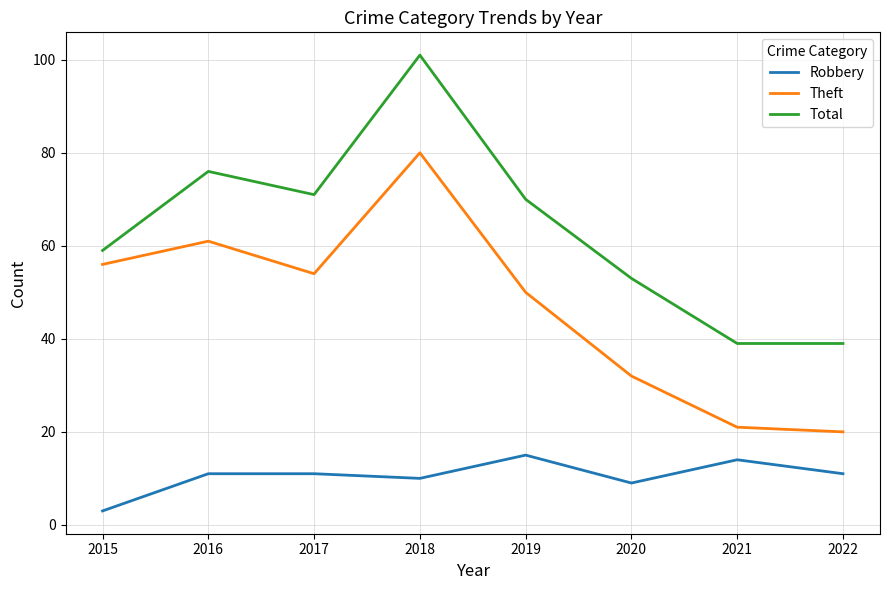

What is the spread (max minus min) of values at 2018?

91